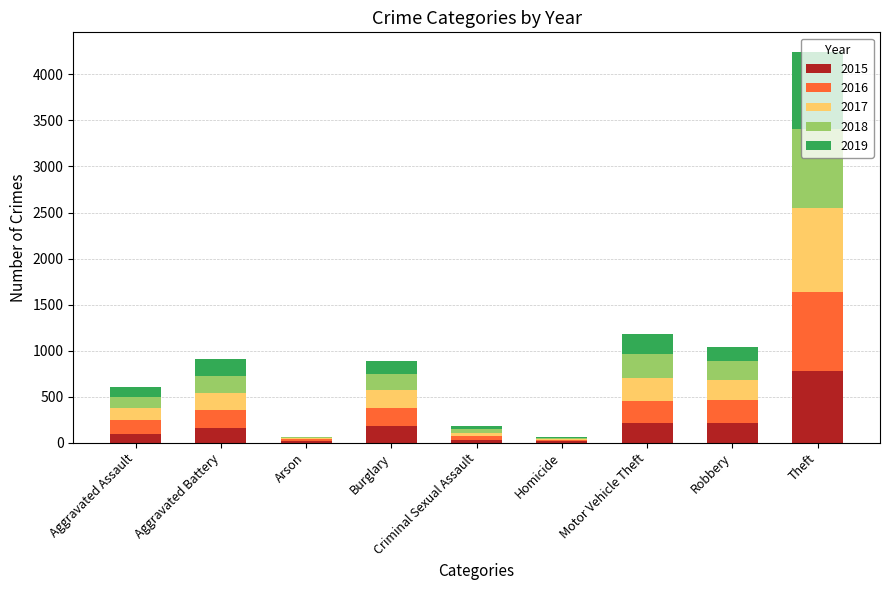

What is the sum of all 2015 values?

1683